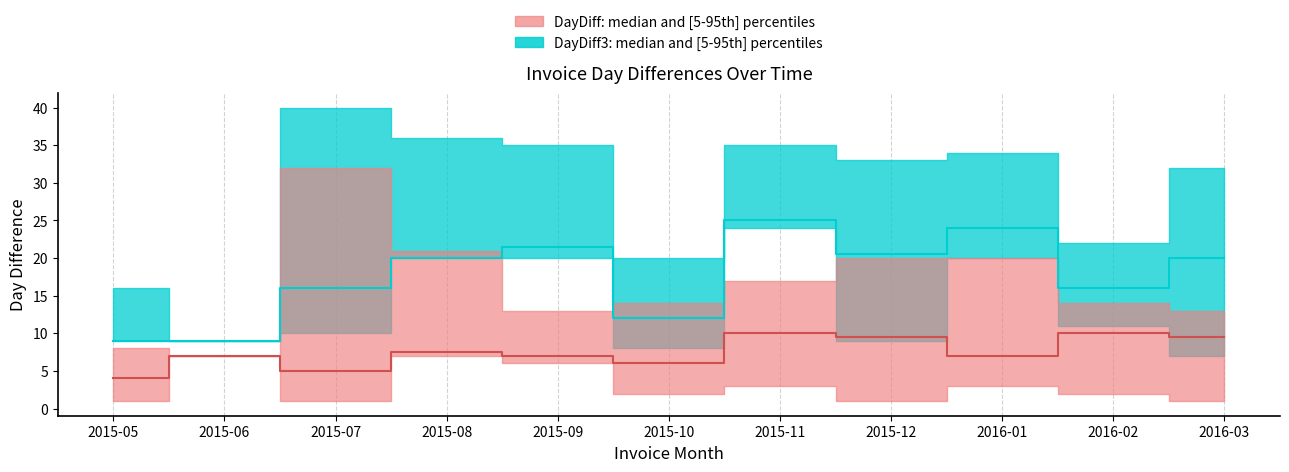

Rank the series by their maximum value, from highest to lowest.

DayDiff3_upper, DayDiff_upper, DayDiff3_median, DayDiff3_lower, DayDiff_median, DayDiff_lower